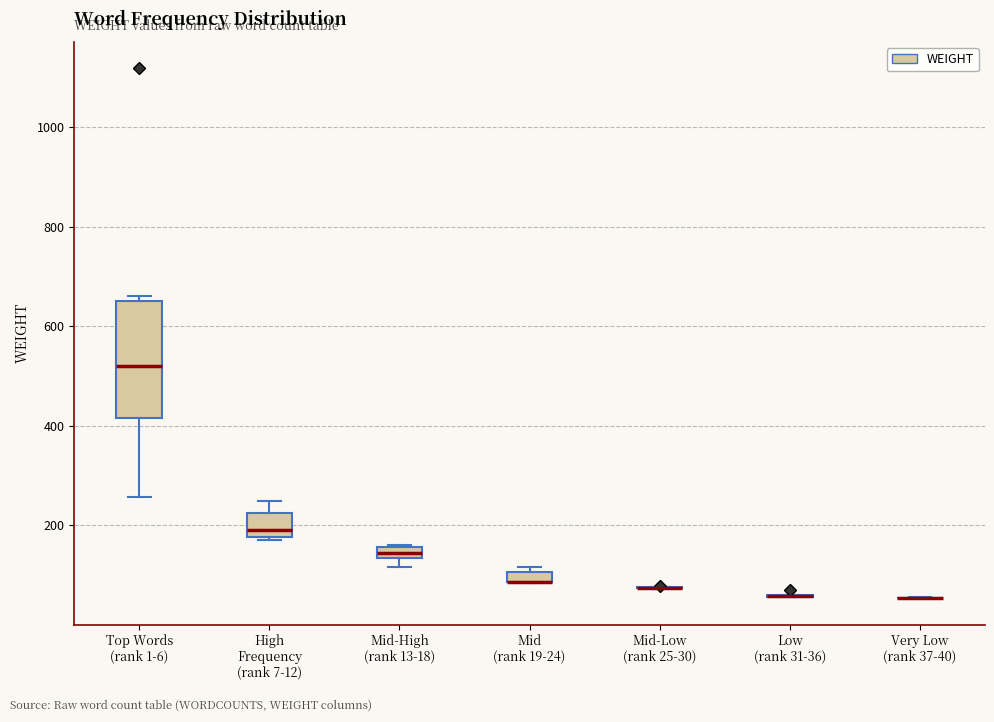

Where is the lower edge of the box for Mid (rank 19-24) on the y-axis? The values are not printed on the chart, so give them approximately, as read against the axis.

80